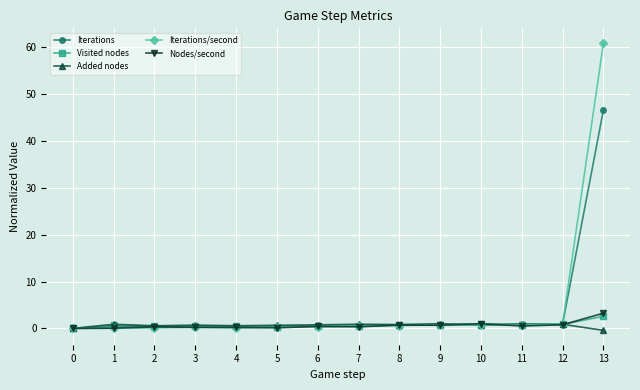

What is the difference between the Visited nodes values at 8 and 10?

0.2